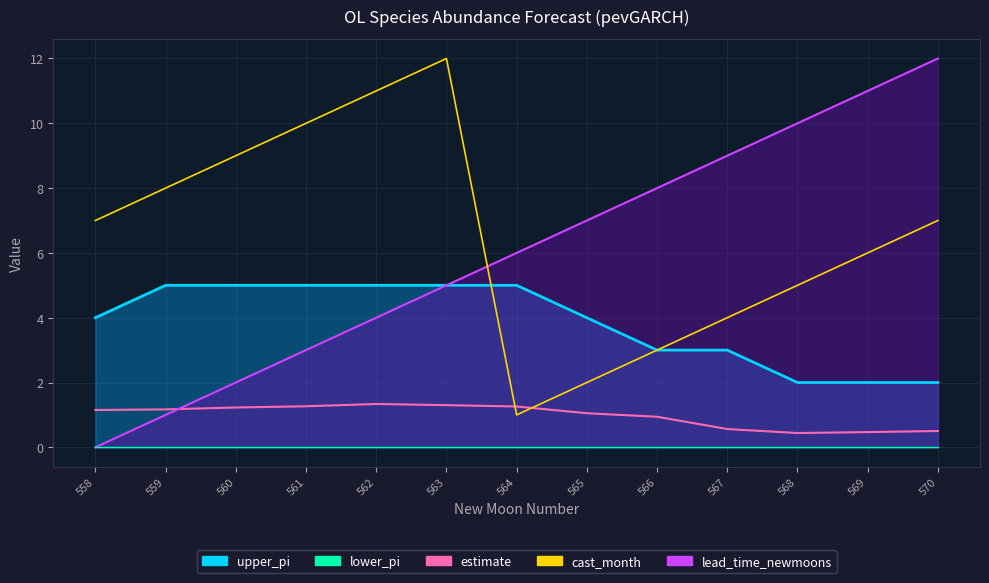

After their last crossing, which series has the higher values: lead_time_line or estimate?

lead_time_line